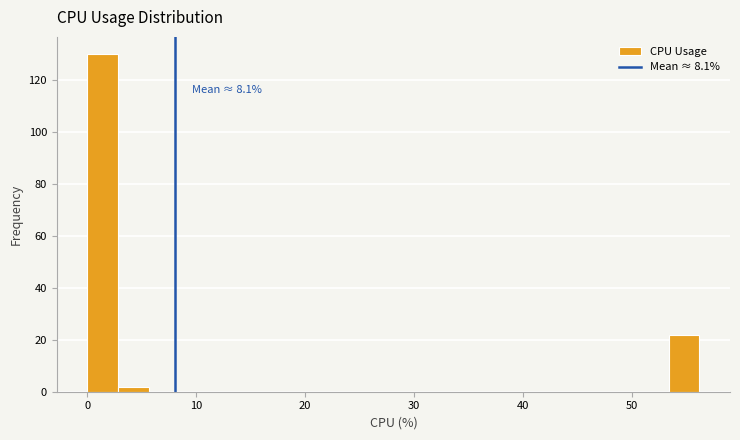

Read against the x-axis, roughly where is the centre of the tallest bar?

1